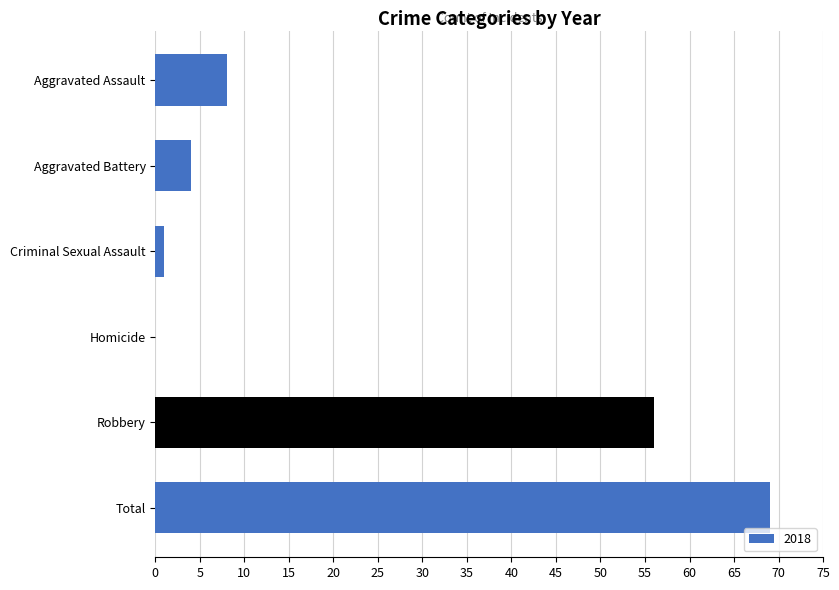

Reading top to bottom, what are all the values shown in this chart?

Aggravated Assault=8	Aggravated Battery=4	Criminal Sexual Assault=1	Homicide=0	Robbery=56	Total=69